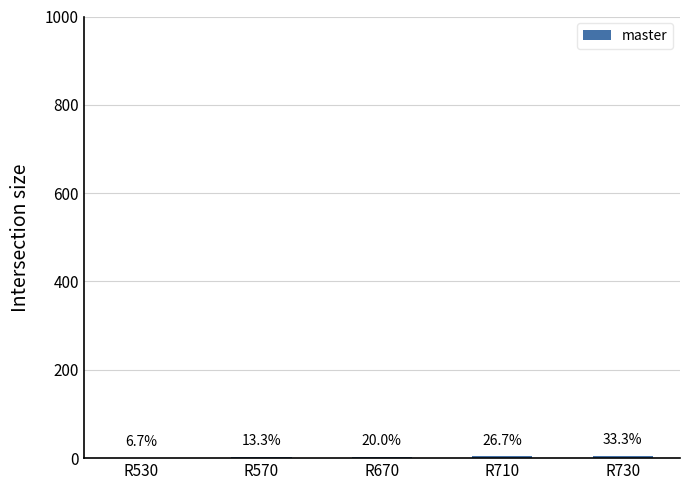

Read the value at R670.

3